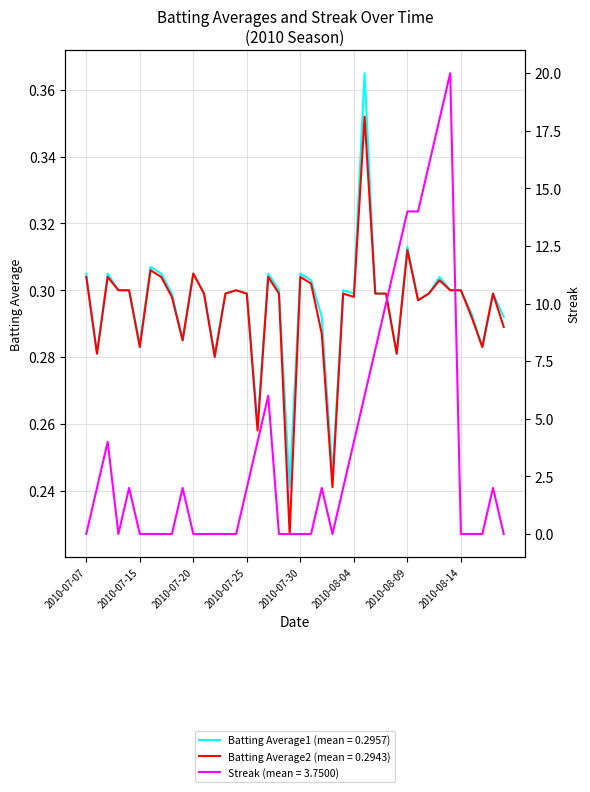

What is the spread (max minus min) of values at 2010-08-17?

1.7